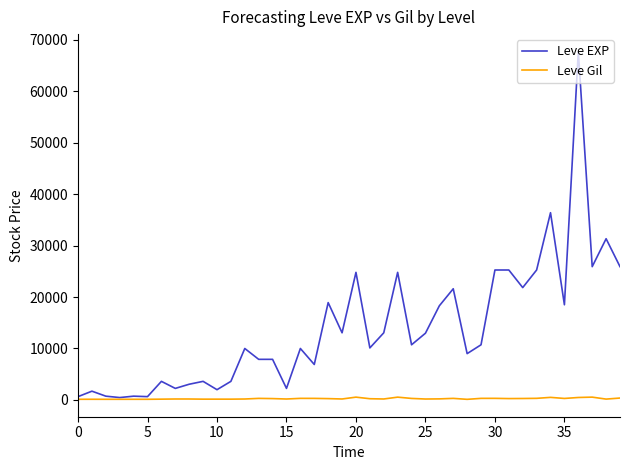

Which series has the largest total across all categories?

Leve EXP